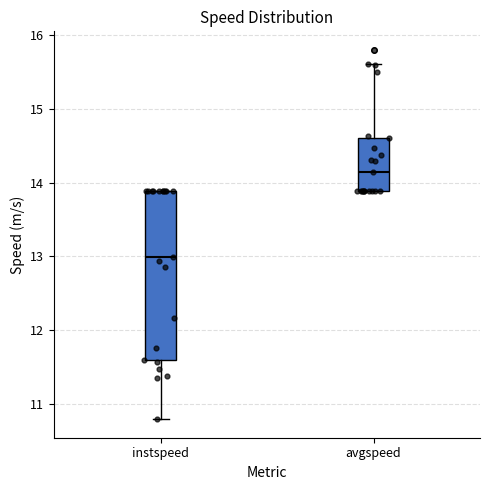

Reading left to right, read every box against the y-axis: the position of its median line, the range the box covers, and the ends of its whiskers. The values are not printed on the chart, so give them approximately, as read against the axis.

instspeed: median 13.0, box 11.6 to 13.9, whiskers 10.8 to 13.9
avgspeed: median 14.1, box 13.9 to 14.6, whiskers 13.9 to 15.6